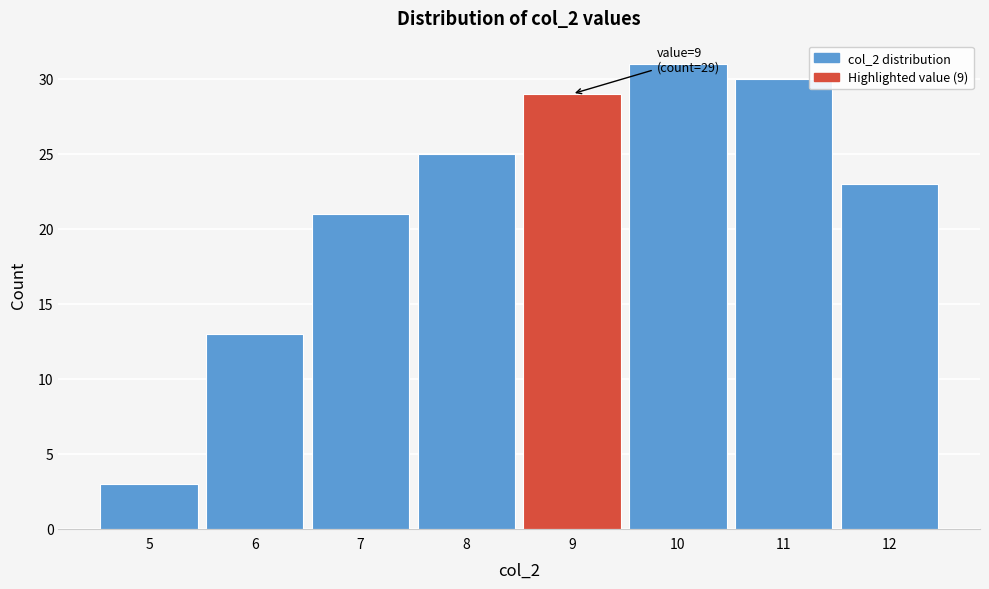

Over which range of the x-axis is the bar tallest?

9.5 to 10.5